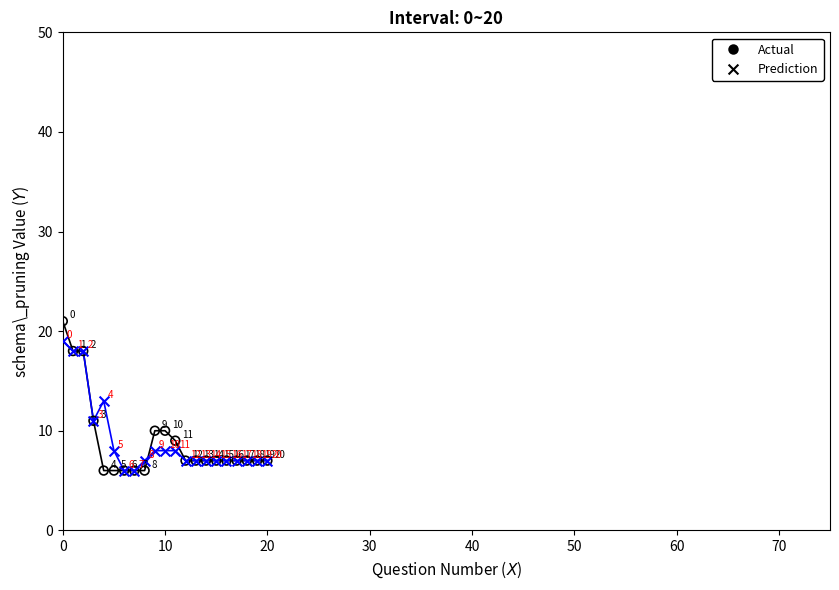

Which series contains the highest Y value?

Actual